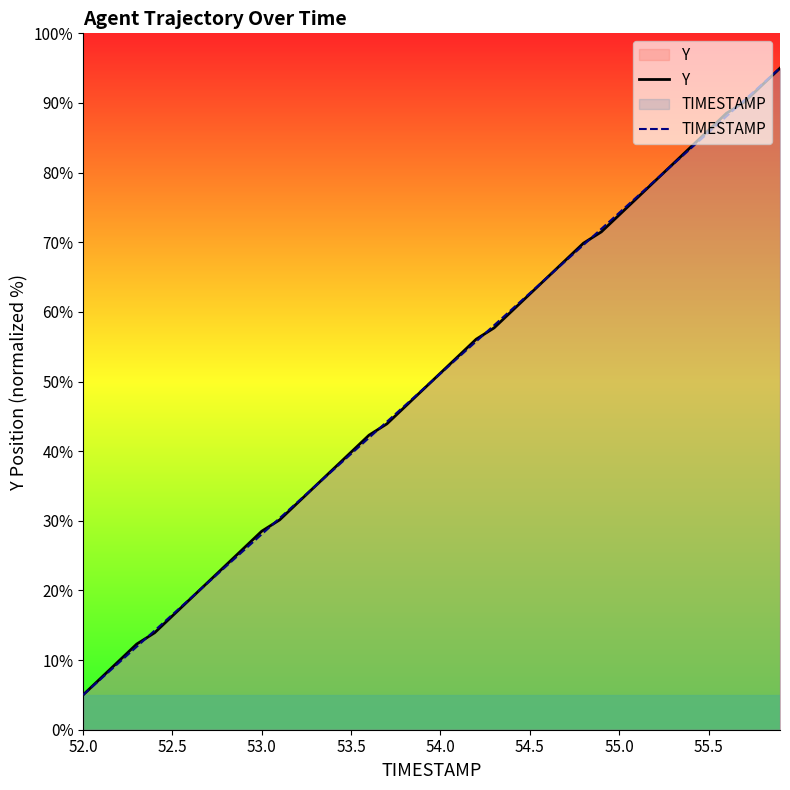

Which series changed the most between 53.5 and 54.5?

TIMESTAMP